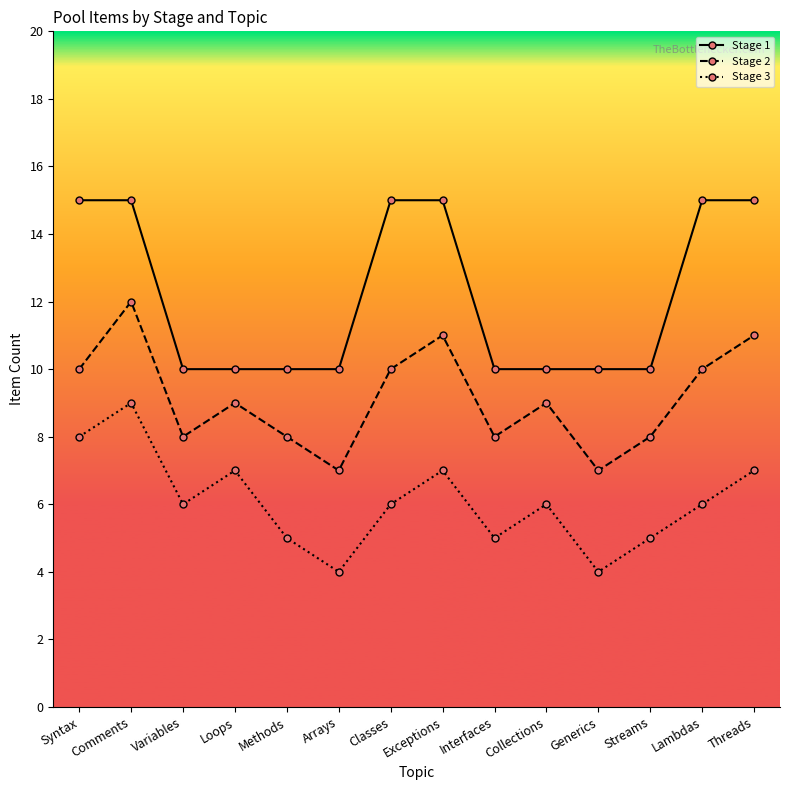

How many lines are shown in the chart?

3